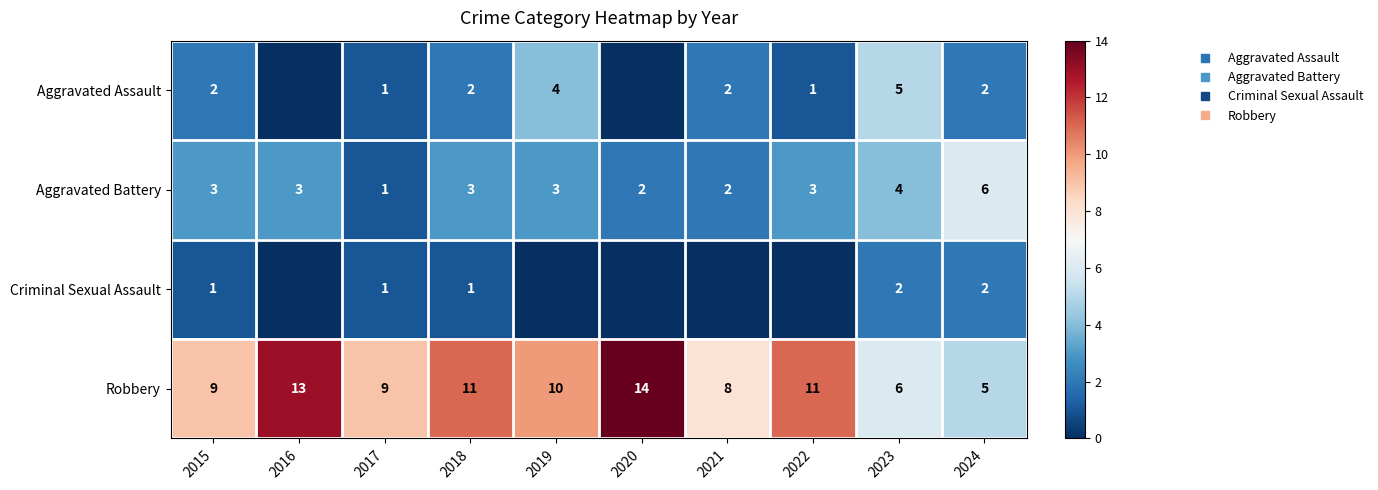

At 2021, list the series in order from smallest to largest.

Criminal Sexual Assault, Aggravated Assault, Aggravated Battery, Robbery